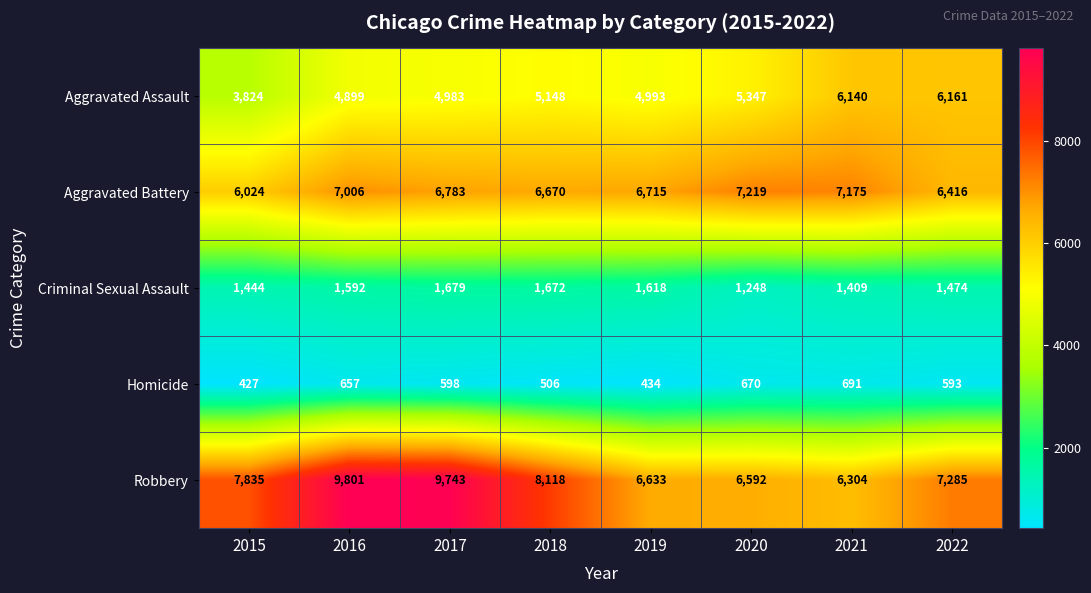

What is the difference between the Homicide values at 2018 and 2019?

72